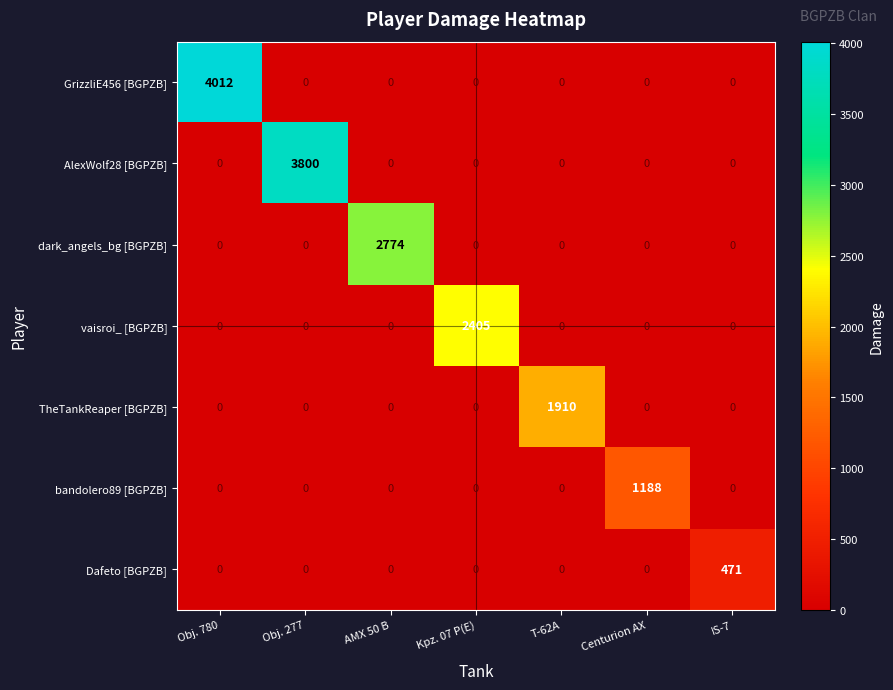

True or false: TheTankReaper [BGPZB] has a value of 0 at Obj. 277.

True